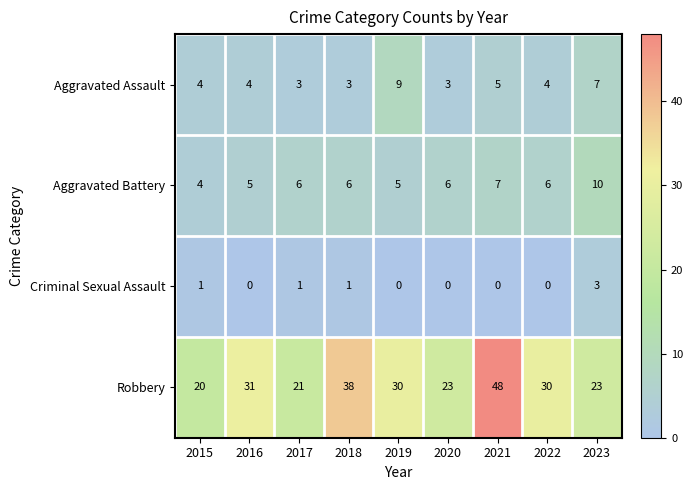

What is the sum of the Aggravated Assault values at 2016 and 2017?

7